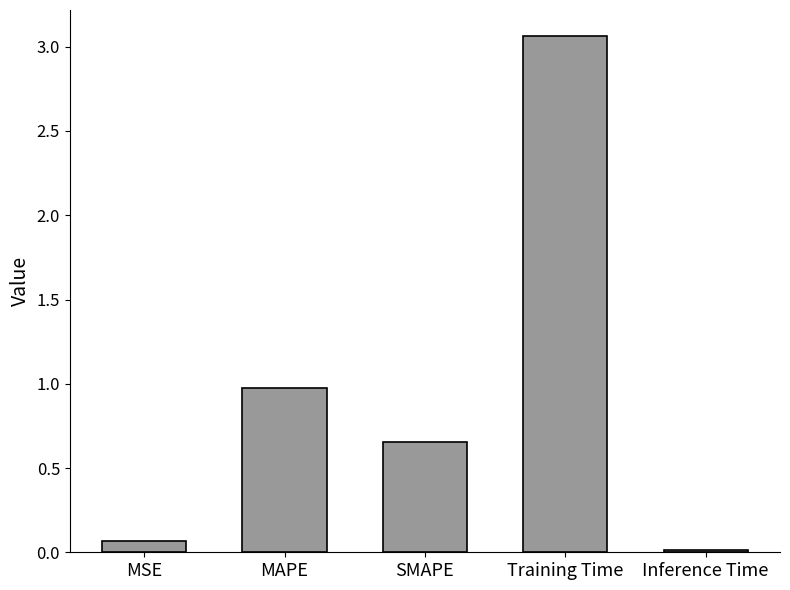

Rank the categories by value from highest to lowest.

Training Time, MAPE, SMAPE, MSE, Inference Time